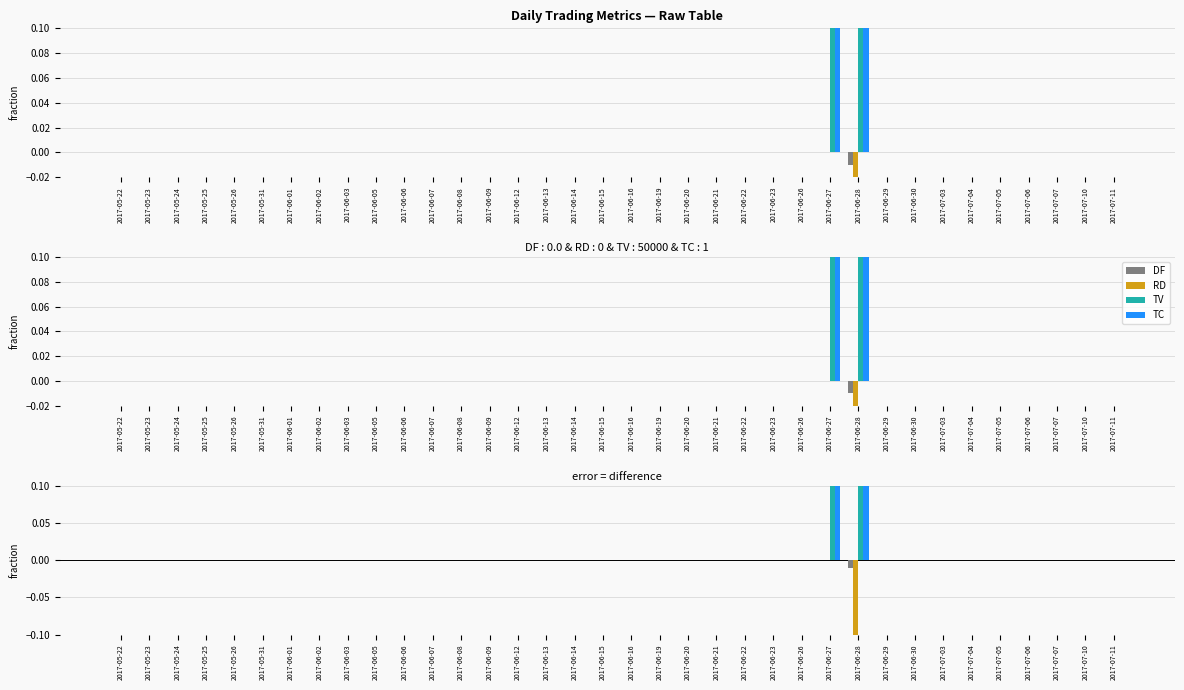

Rank the series at 2017-06-21 from highest to lowest value.

DF, RD, TV, TC